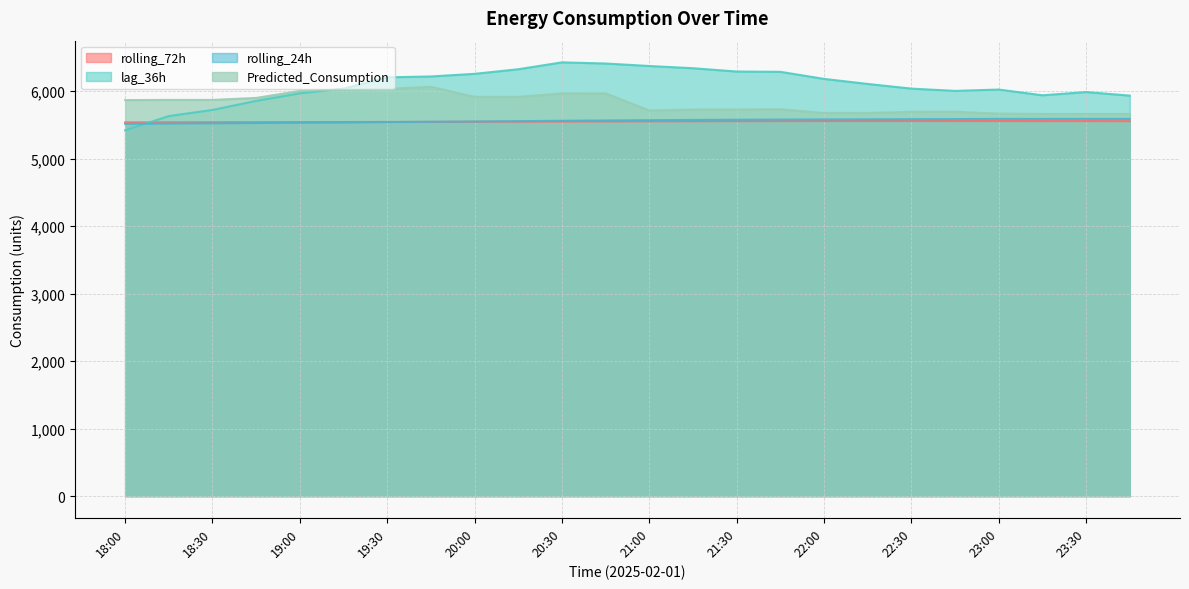

Rank the categories by rolling_24h value from highest to lowest.

23:30, 23:45, 23:00, 23:15, 22:45, 22:30, 22:15, 22:00, 21:45, 21:30, 21:15, 21:00, 20:45, 20:30, 20:15, 20:00, 19:45, 19:30, 19:15, 19:00, 18:45, 18:30, 18:15, 18:00